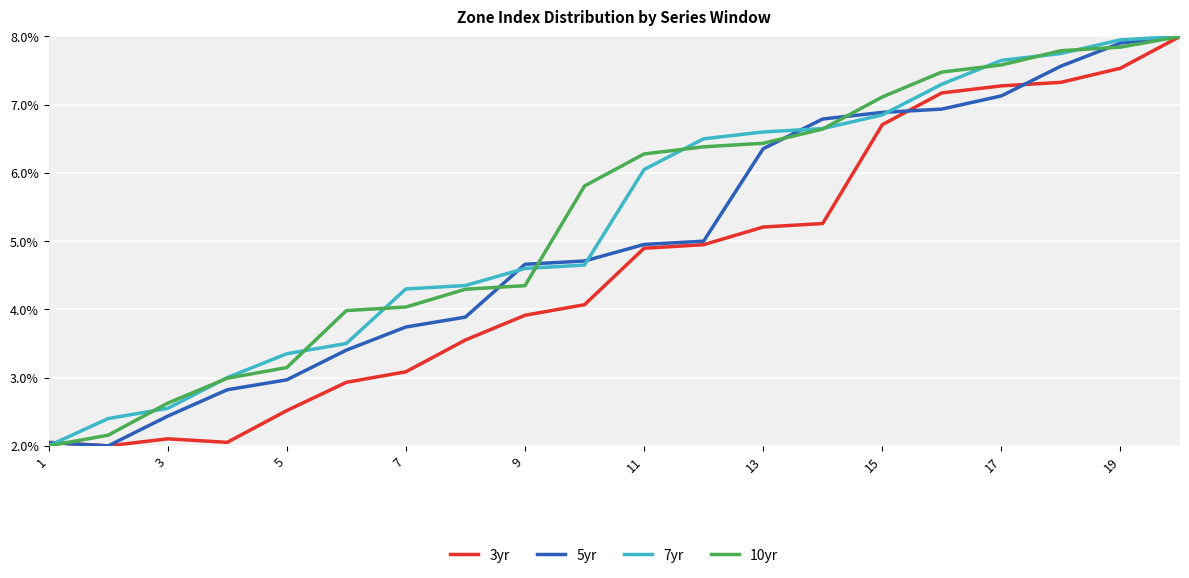

What is the maximum value for 7yr?

8.0